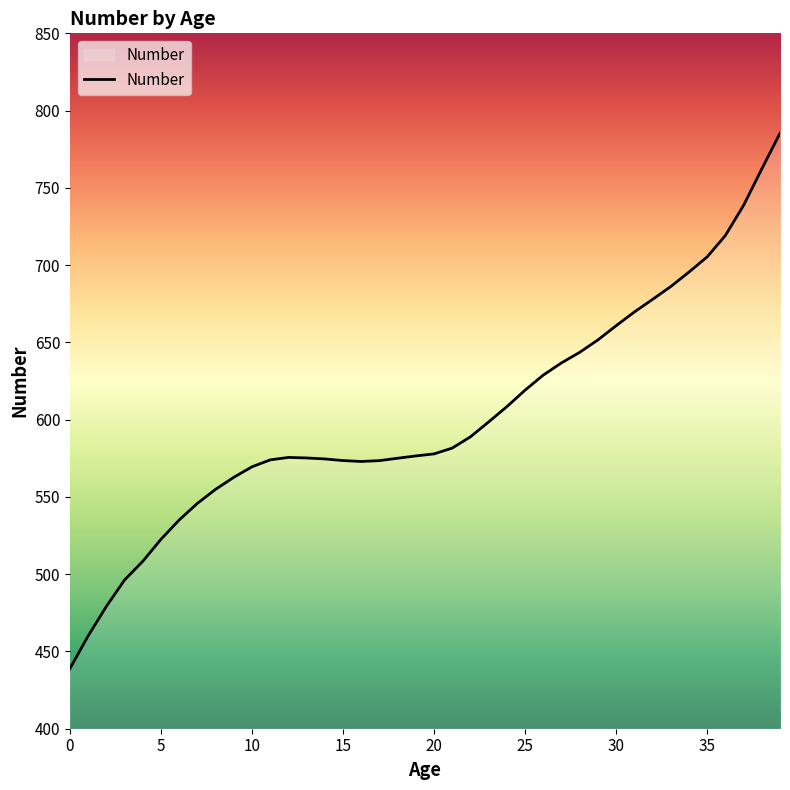

What is the difference between the second highest and minimum values?

323.4